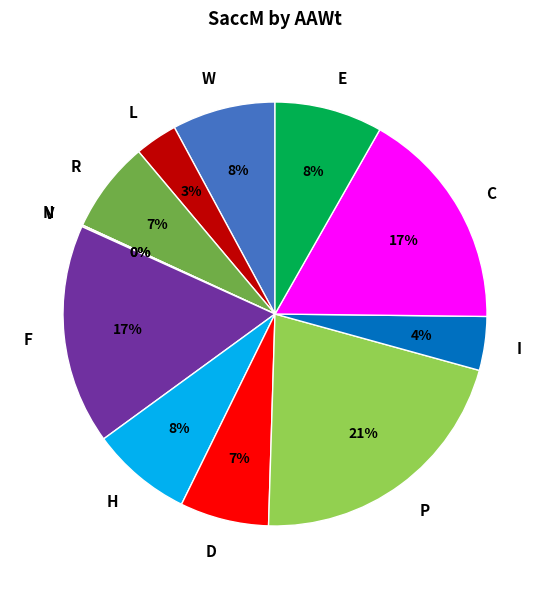

Is it true that H is 1% of the pie?

False